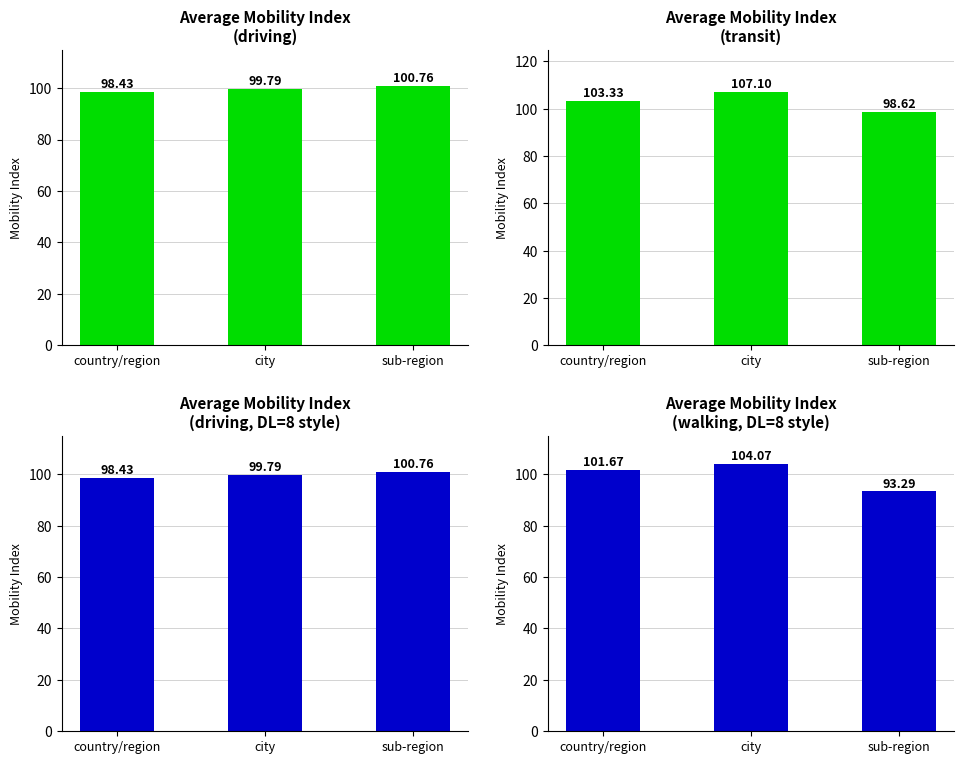

What is the sum of the walking values at sub-region and city?

197.4